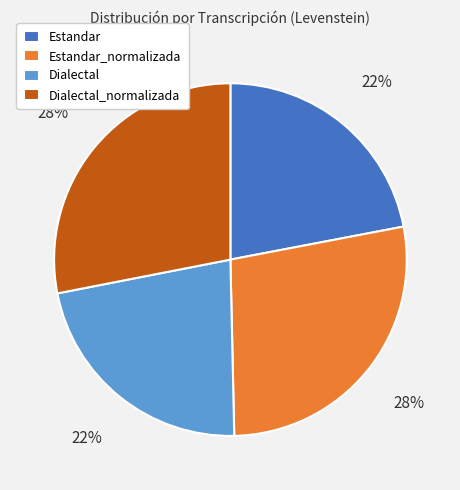

What percentage is the Estandar slice, to the nearest percent?

22%